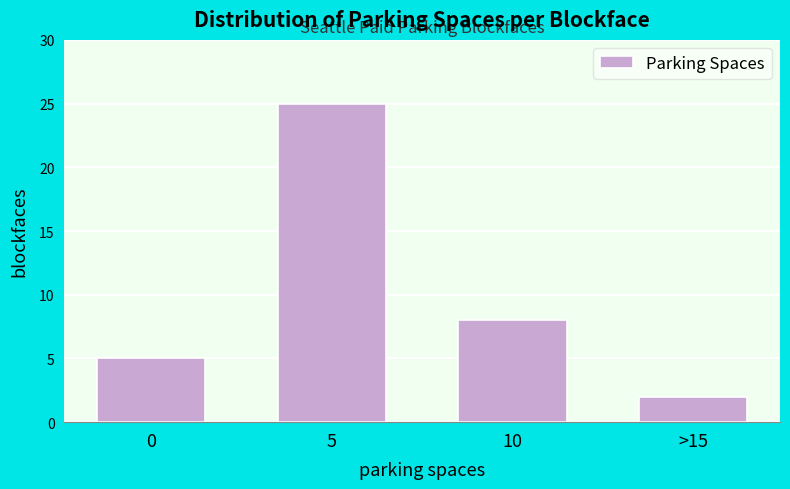

Reading left to right, transcribe all the data shown in this chart.

5	25	8	2